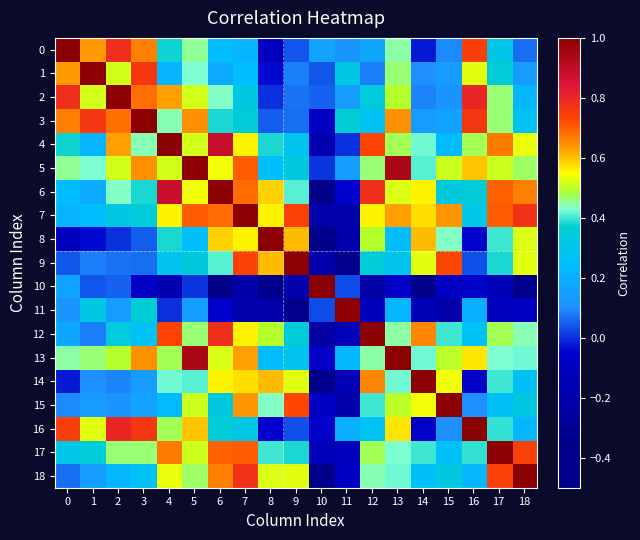

Reading right to left, transcribe all the data shown in this chart.

0: 18=0.1	17=0.3	16=0.7	15=0.1	14=-0.0	13=0.4	12=0.2	11=0.1	10=0.2	9=0.0	8=-0.1	7=0.2	6=0.2	5=0.5	4=0.4	3=0.7	2=0.8	1=0.6	0=1.0
1: 18=0.1	17=0.4	16=0.5	15=0.1	14=0.1	13=0.5	12=0.1	11=0.3	10=0.0	9=0.1	8=-0.0	7=0.2	6=0.2	5=0.4	4=0.2	3=0.8	2=0.5	1=1.0	0=0.6
2: 18=0.2	17=0.5	16=0.8	15=0.1	14=0.1	13=0.5	12=0.3	11=0.1	10=0.1	9=0.1	8=-0.0	7=0.3	6=0.4	5=0.5	4=0.6	3=0.7	2=1.0	1=0.5	0=0.8
3: 18=0.3	17=0.5	16=0.8	15=0.2	14=0.1	13=0.6	12=0.3	11=0.4	10=-0.1	9=0.1	8=0.0	7=0.3	6=0.4	5=0.6	4=0.4	3=1.0	2=0.7	1=0.8	0=0.7
4: 18=0.5	17=0.7	16=0.5	15=0.2	14=0.4	13=0.5	12=0.7	11=0.0	10=-0.2	9=0.3	8=0.4	7=0.6	6=0.9	5=0.5	4=1.0	3=0.4	2=0.6	1=0.2	0=0.4
5: 18=0.5	17=0.5	16=0.6	15=0.5	14=0.4	13=0.9	12=0.5	11=0.1	10=0.0	9=0.3	8=0.3	7=0.7	6=0.5	5=1.0	4=0.5	3=0.6	2=0.5	1=0.4	0=0.5
6: 18=0.7	17=0.7	16=0.4	15=0.3	14=0.6	13=0.5	12=0.8	11=-0.1	10=-0.4	9=0.4	8=0.6	7=0.7	6=1.0	5=0.5	4=0.9	3=0.4	2=0.4	1=0.2	0=0.2
7: 18=0.8	17=0.7	16=0.3	15=0.6	14=0.6	13=0.6	12=0.6	11=-0.2	10=-0.2	9=0.7	8=0.6	7=1.0	6=0.7	5=0.7	4=0.6	3=0.3	2=0.3	1=0.2	0=0.2
8: 18=0.5	17=0.4	16=-0.0	15=0.4	14=0.6	13=0.2	12=0.5	11=-0.2	10=-0.4	9=0.6	8=1.0	7=0.6	6=0.6	5=0.3	4=0.4	3=0.0	2=-0.0	1=-0.0	0=-0.1
9: 18=0.5	17=0.4	16=0.0	15=0.7	14=0.5	13=0.3	12=0.3	11=-0.3	10=-0.2	9=1.0	8=0.6	7=0.7	6=0.4	5=0.3	4=0.3	3=0.1	2=0.1	1=0.1	0=0.0
10: 18=-0.4	17=-0.1	16=-0.1	15=-0.1	14=-0.4	13=-0.1	12=-0.2	11=0.0	10=1.0	9=-0.2	8=-0.4	7=-0.2	6=-0.4	5=0.0	4=-0.2	3=-0.1	2=0.1	1=0.0	0=0.2
11: 18=-0.1	17=-0.1	16=0.2	15=-0.2	14=-0.2	13=0.2	12=-0.1	11=1.0	10=0.0	9=-0.3	8=-0.2	7=-0.2	6=-0.1	5=0.1	4=0.0	3=0.4	2=0.1	1=0.3	0=0.1
12: 18=0.4	17=0.5	16=0.3	15=0.4	14=0.7	13=0.4	12=1.0	11=-0.1	10=-0.2	9=0.3	8=0.5	7=0.6	6=0.8	5=0.5	4=0.7	3=0.3	2=0.3	1=0.1	0=0.2
13: 18=0.4	17=0.4	16=0.6	15=0.5	14=0.4	13=1.0	12=0.4	11=0.2	10=-0.1	9=0.3	8=0.2	7=0.6	6=0.5	5=0.9	4=0.5	3=0.6	2=0.5	1=0.5	0=0.4
14: 18=0.3	17=0.4	16=-0.1	15=0.5	14=1.0	13=0.4	12=0.7	11=-0.2	10=-0.4	9=0.5	8=0.6	7=0.6	6=0.6	5=0.4	4=0.4	3=0.1	2=0.1	1=0.1	0=-0.0
15: 18=0.3	17=0.3	16=0.1	15=1.0	14=0.5	13=0.5	12=0.4	11=-0.2	10=-0.1	9=0.7	8=0.4	7=0.6	6=0.3	5=0.5	4=0.2	3=0.2	2=0.1	1=0.1	0=0.1
16: 18=0.2	17=0.4	16=1.0	15=0.1	14=-0.1	13=0.6	12=0.3	11=0.2	10=-0.1	9=0.0	8=-0.0	7=0.3	6=0.4	5=0.6	4=0.5	3=0.8	2=0.8	1=0.5	0=0.7
17: 18=0.7	17=1.0	16=0.4	15=0.3	14=0.4	13=0.4	12=0.5	11=-0.1	10=-0.1	9=0.4	8=0.4	7=0.7	6=0.7	5=0.5	4=0.7	3=0.5	2=0.5	1=0.4	0=0.3
18: 18=1.0	17=0.7	16=0.2	15=0.3	14=0.3	13=0.4	12=0.4	11=-0.1	10=-0.4	9=0.5	8=0.5	7=0.8	6=0.7	5=0.5	4=0.5	3=0.3	2=0.2	1=0.1	0=0.1